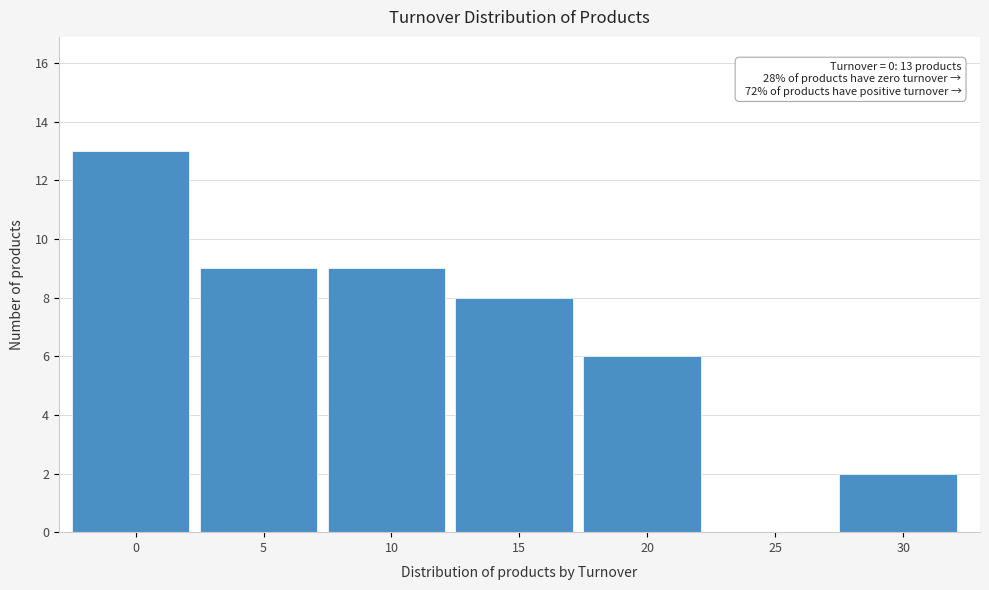

Reading left to right, what are all the values shown in this chart?

0=13	5=9	10=9	15=8	20=6	25=0	30=2